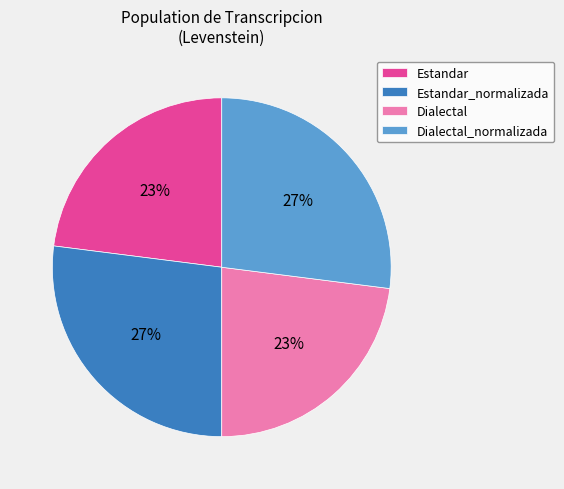

How many slices are in this pie chart?

4